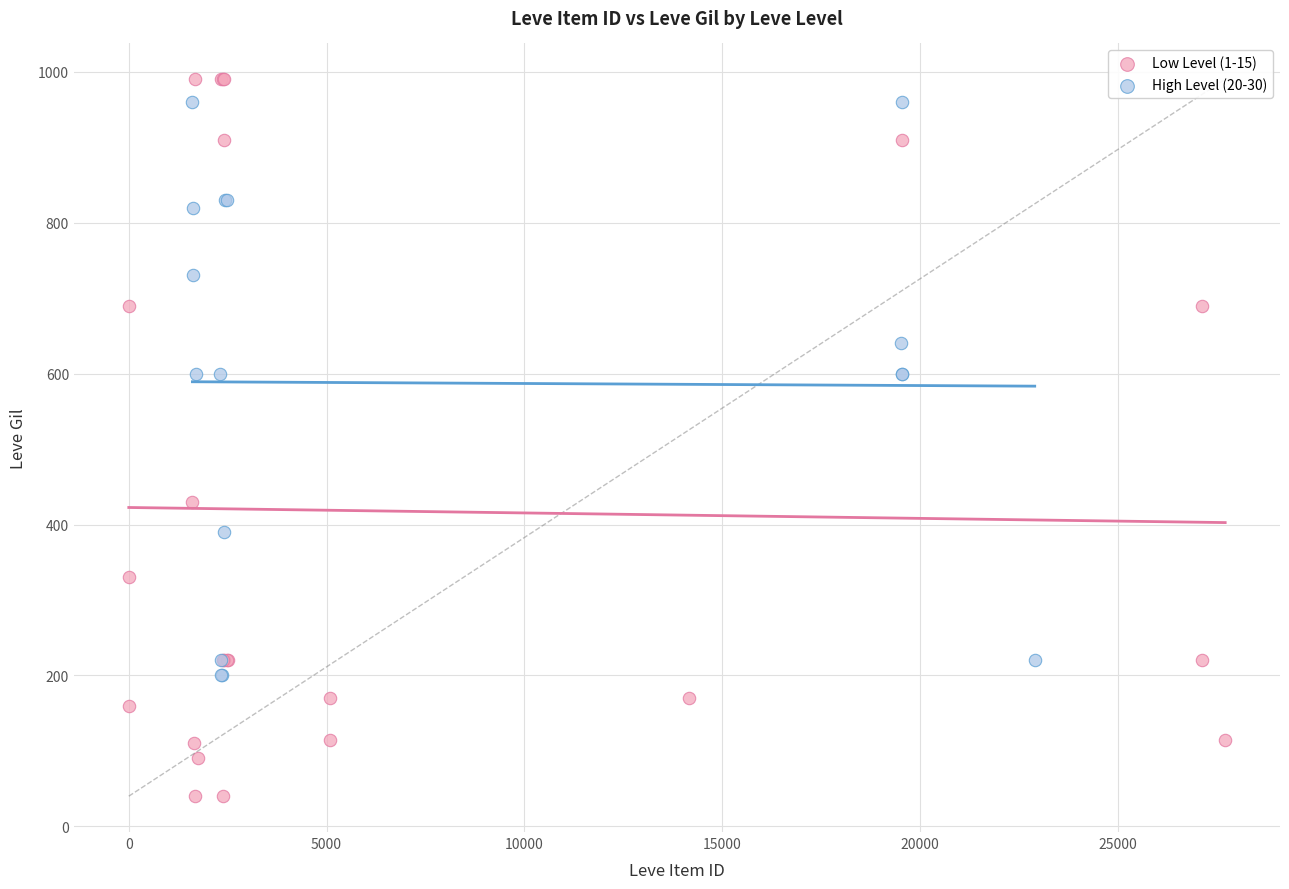

Which series has the widest spread of Y values?

Low Level (1-15)